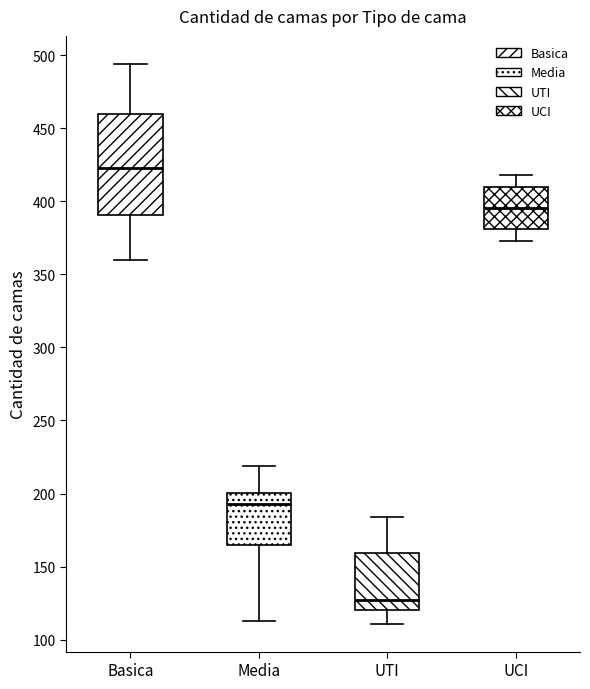

Where does the lower whisker of the box for UTI end on the y-axis? The values are not printed on the chart, so give them approximately, as read against the axis.

110